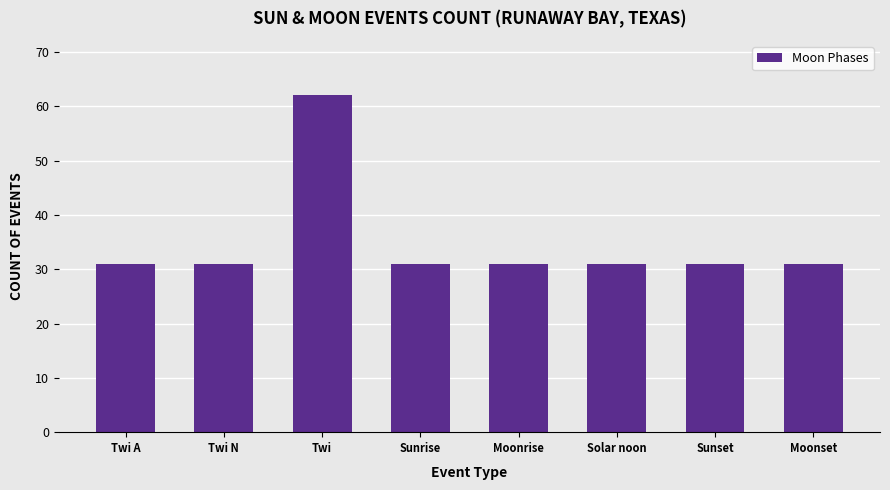

Is it true that the value at Moonset is 8?

False